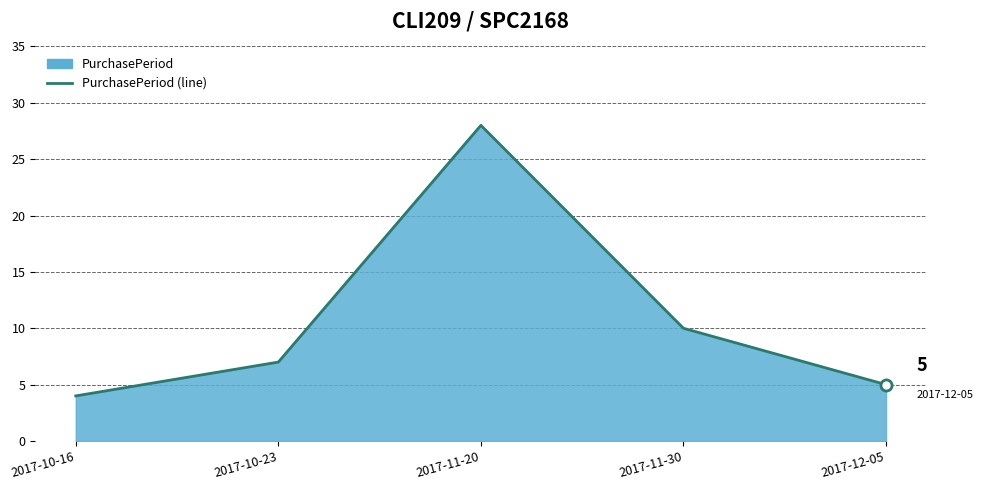

How many lines are shown in the chart?

1